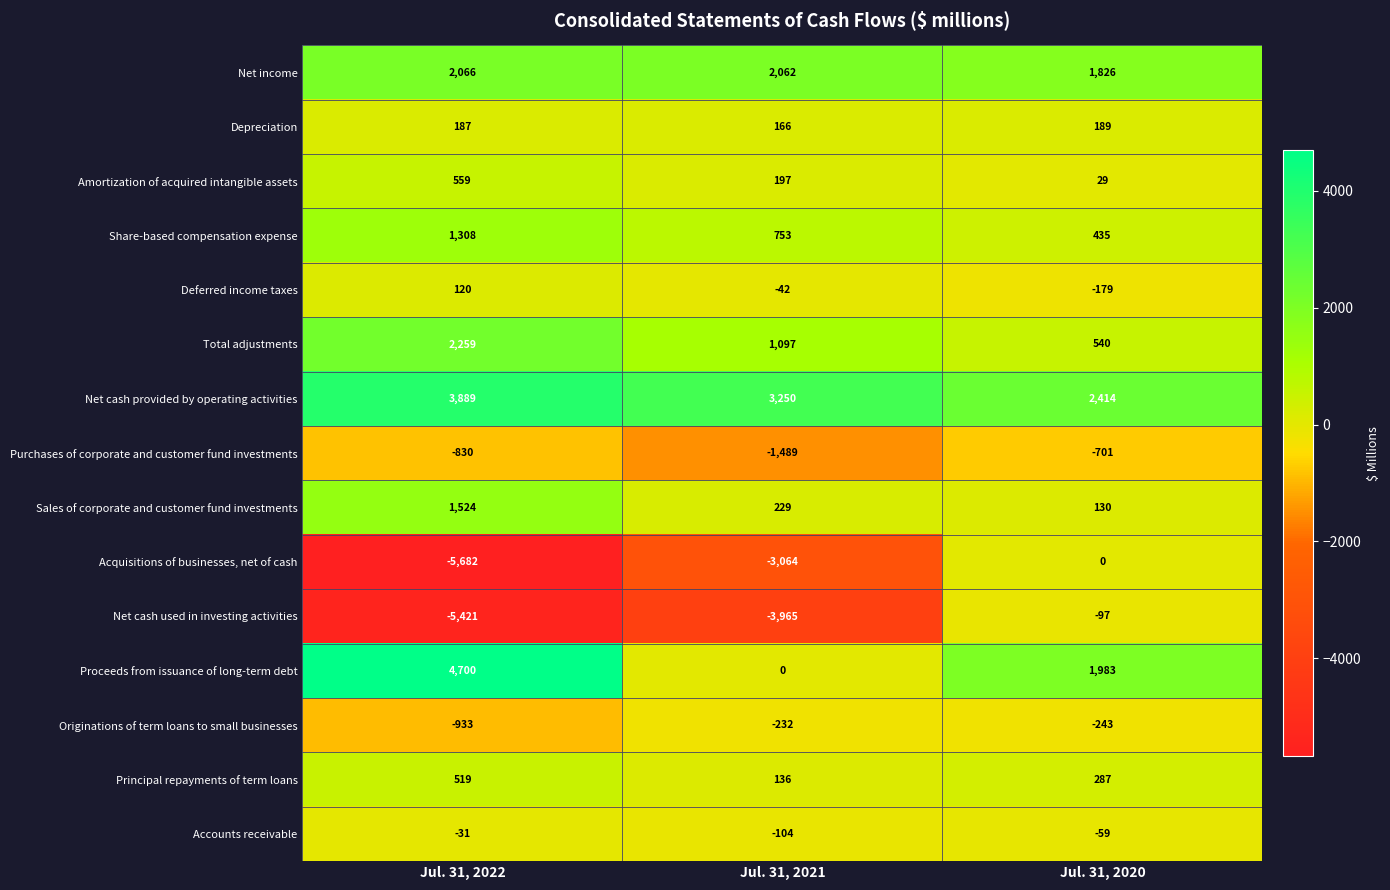

Rank the series at Jul. 31, 2021 from highest to lowest value.

Net cash provided by operating activities, Net income, Total adjustments, Share-based compensation expense, Sales of corporate and customer fund investments, Amortization of acquired intangible assets, Depreciation, Principal repayments of term loans, Proceeds from issuance of long-term debt, Deferred income taxes, Accounts receivable, Originations of term loans to small businesses, Purchases of corporate and customer fund investments, Acquisitions of businesses, net of cash, Net cash used in investing activities